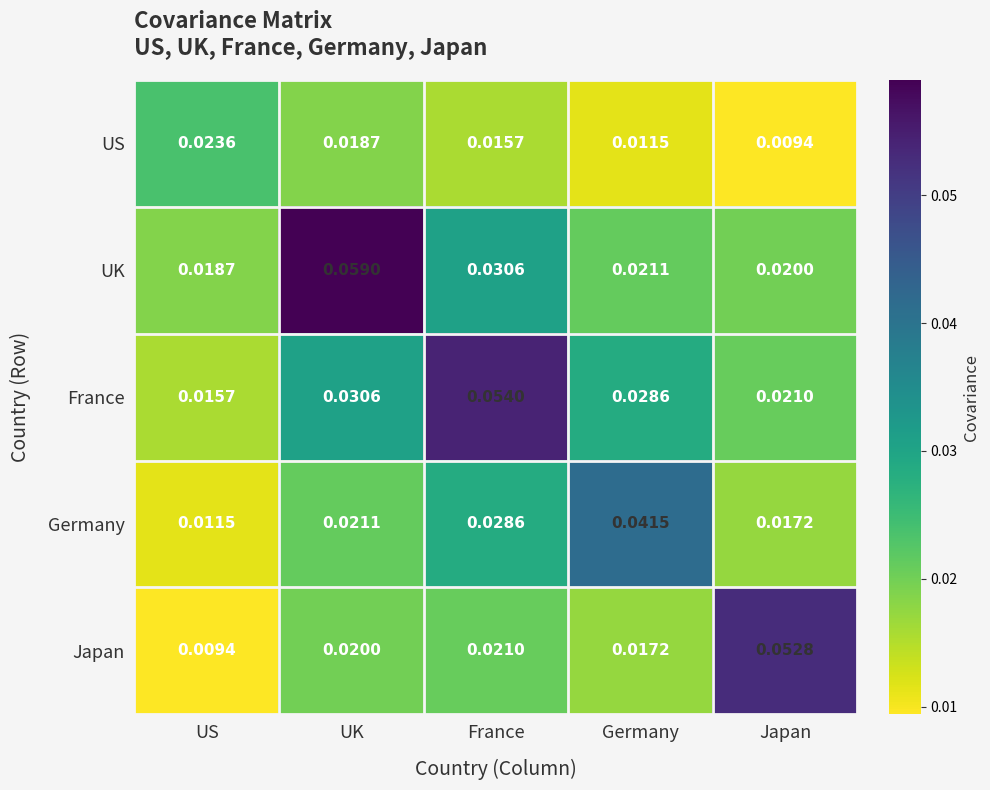

At France, list the series in order from largest to smallest.

France, UK, Germany, Japan, US